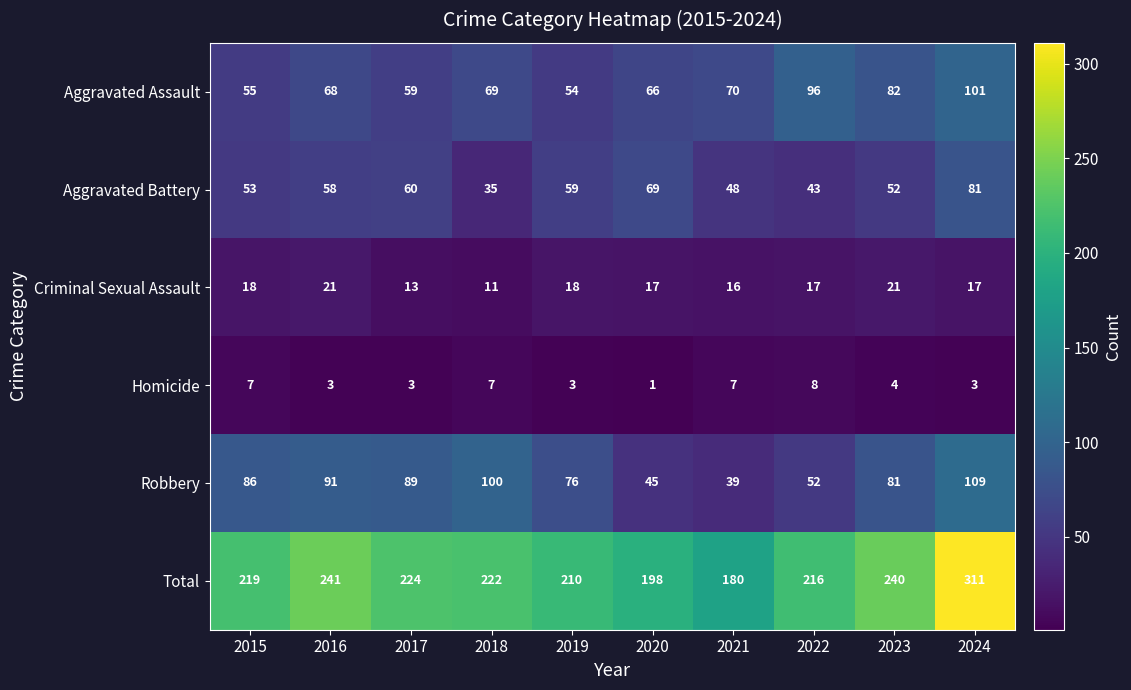

At which label is Aggravated Assault closest to 77?

2023